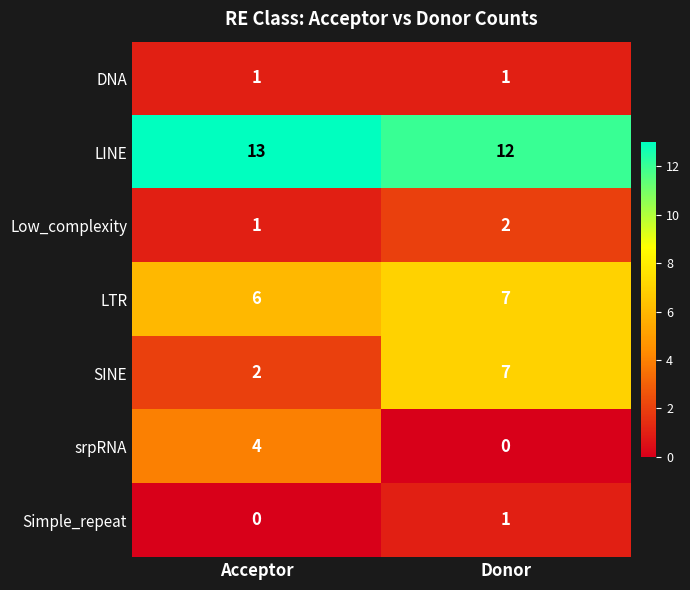

Which series changed the most between Acceptor and Donor?

SINE